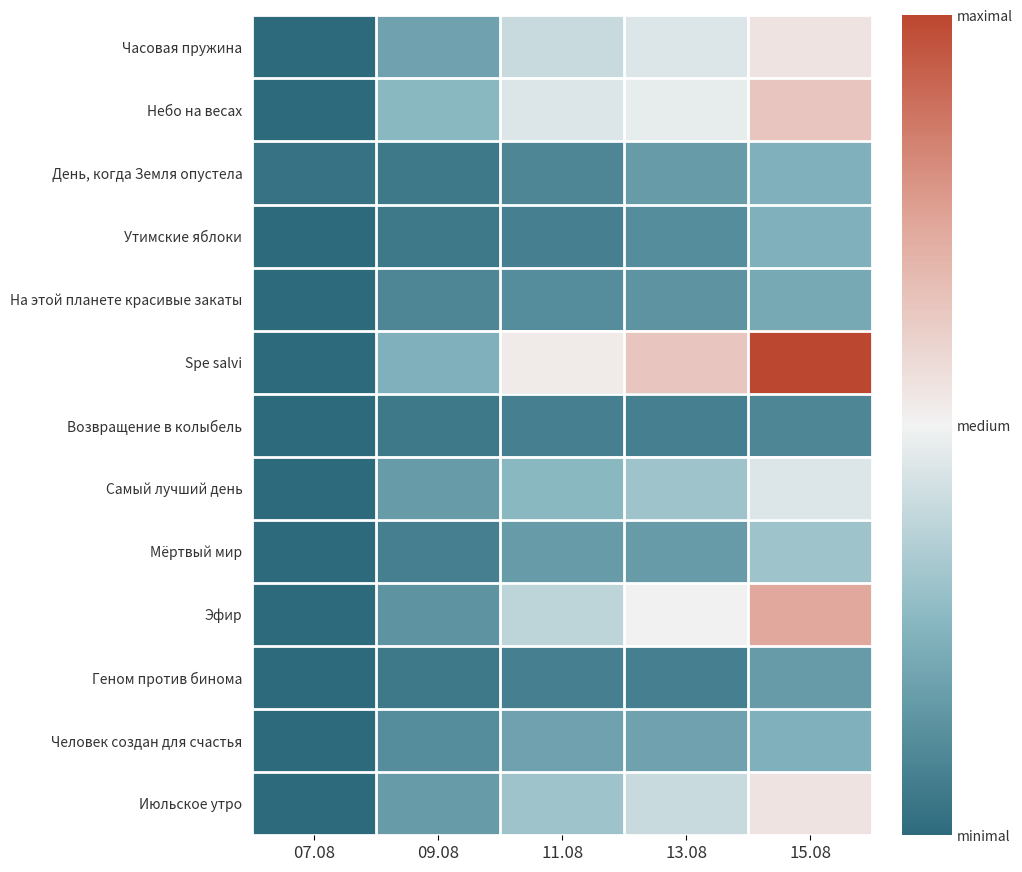

At which category does the chart reach its peak across all series?

15.08